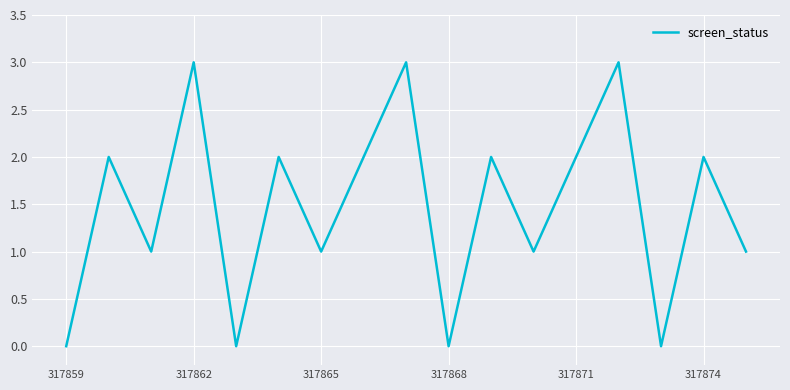

What is the difference between the maximum and minimum values?

3